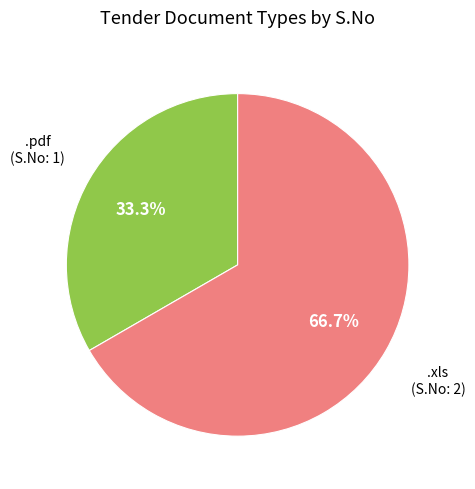

Which category has the smallest portion of the pie?

.pdf